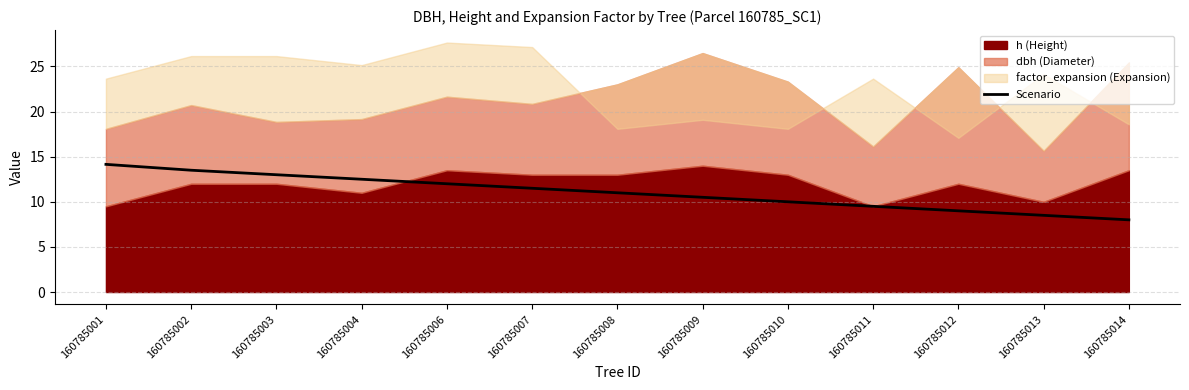

The value of Scenario at 160785004 is 12.5. True or false?

True